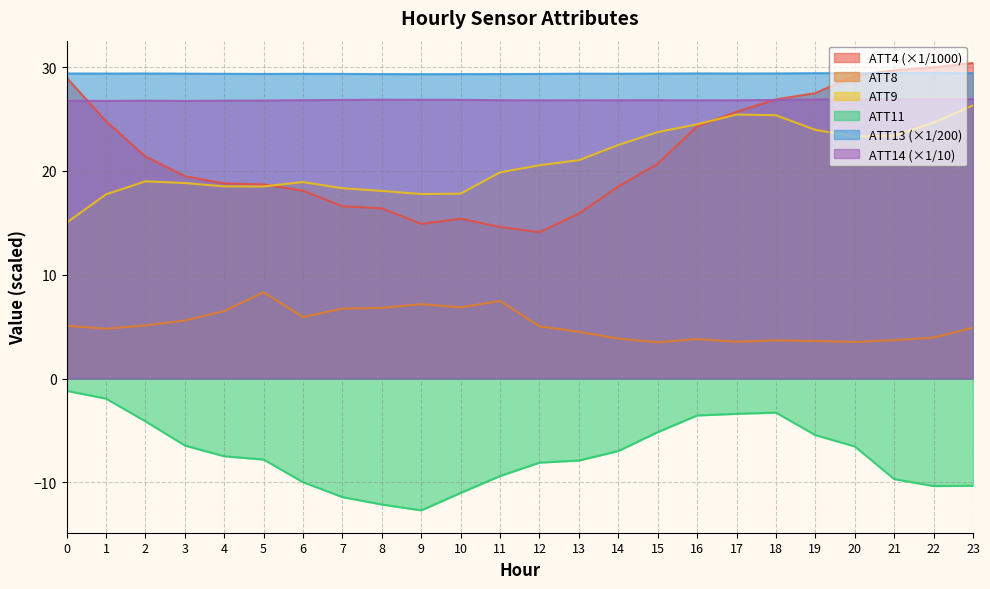

Rank the categories by ATT13 value from highest to lowest.

22, 21, 20, 19, 23, 16, 18, 17, 0, 2, 1, 15, 3, 13, 14, 4, 6, 7, 12, 5, 11, 8, 10, 9